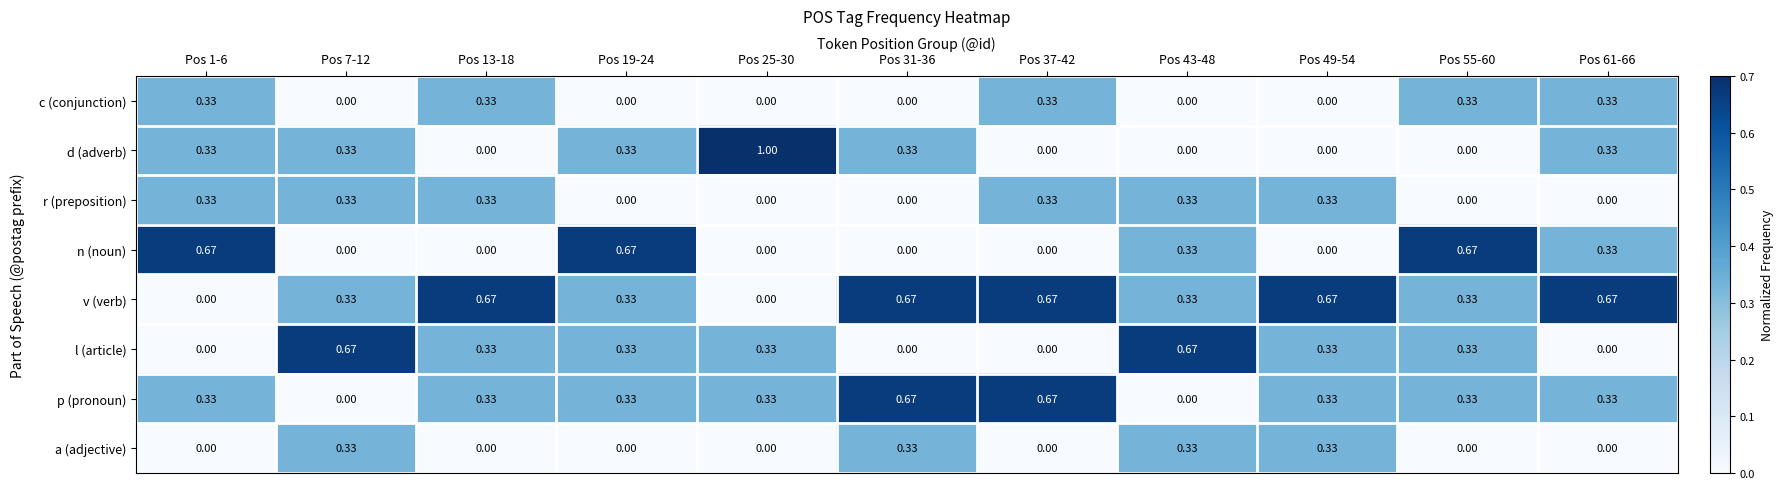

Is the value of d (adverb) at Pos 1-6 greater than the value of a (adjective) at Pos 55-60?

Yes